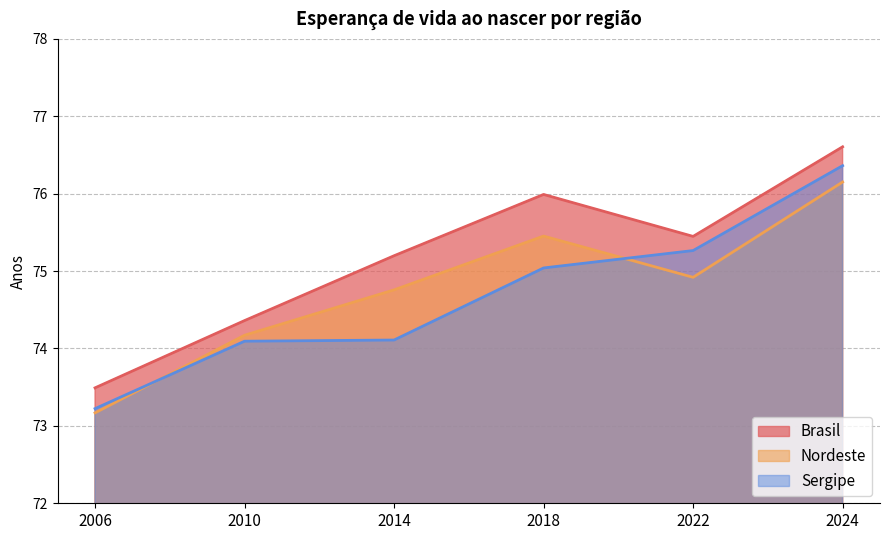

How many data points in Sergipe are above 75?

3